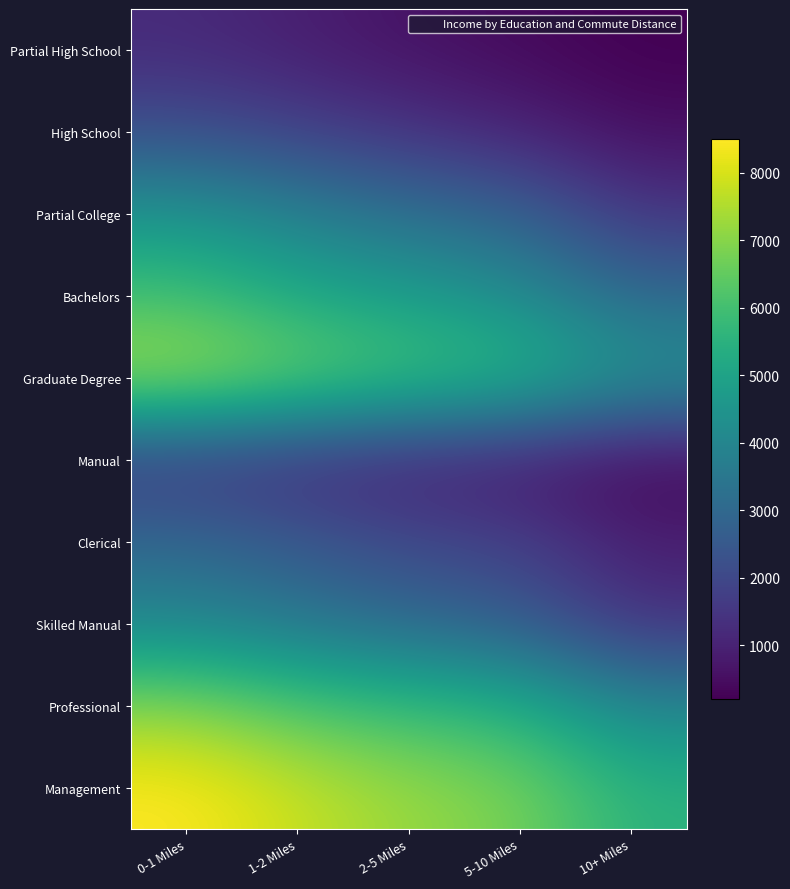

What is the difference between the highest and lowest values at 10+ Miles?

5300